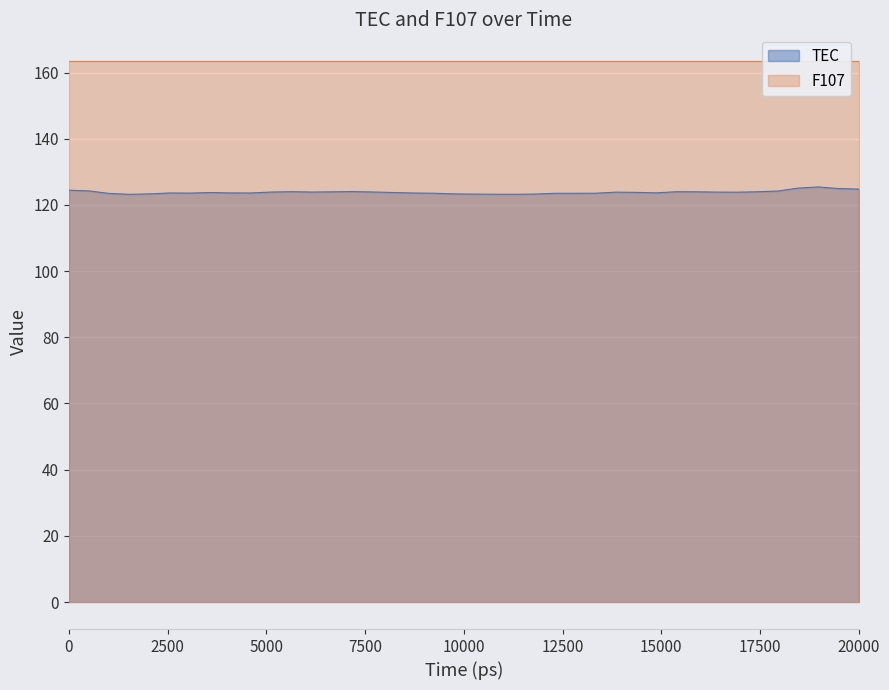

What is the minimum value for TEC?

123.2